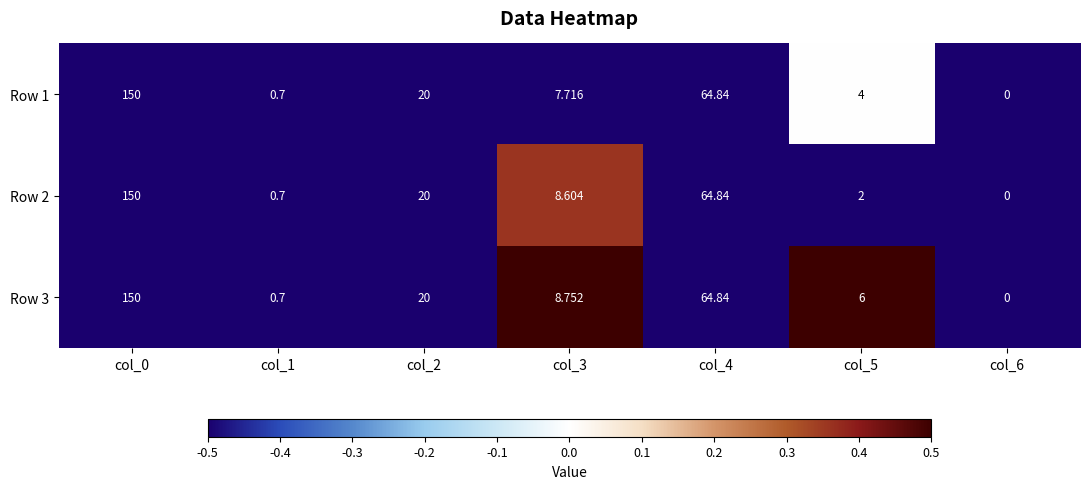

How many distinct data groups are displayed?

3